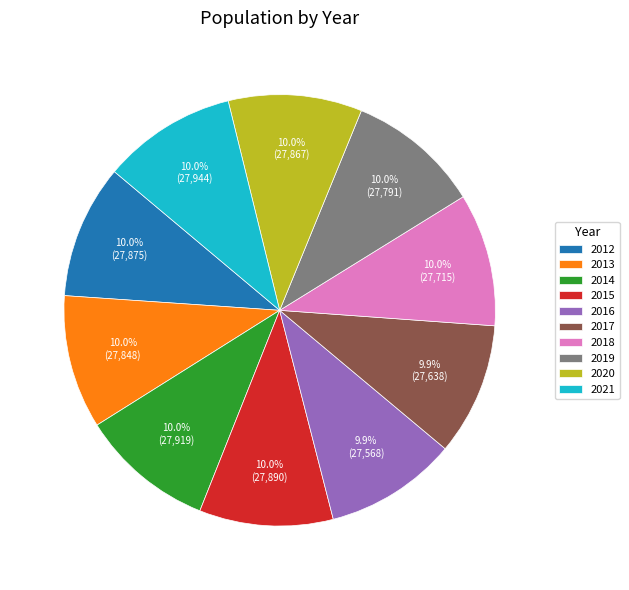

Combined, what portion of the pie is 2015 and 2013?

20.0%